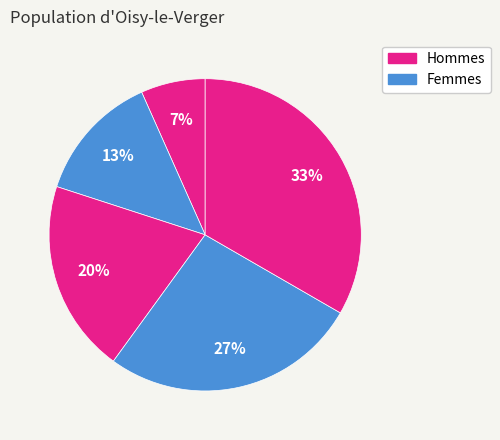

Is there any slice that represents more than half of the pie?

No